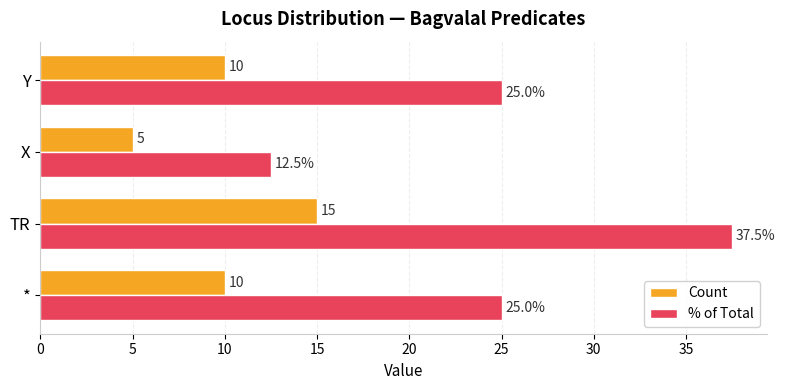

What is the average value of the % of Total series?

25.0